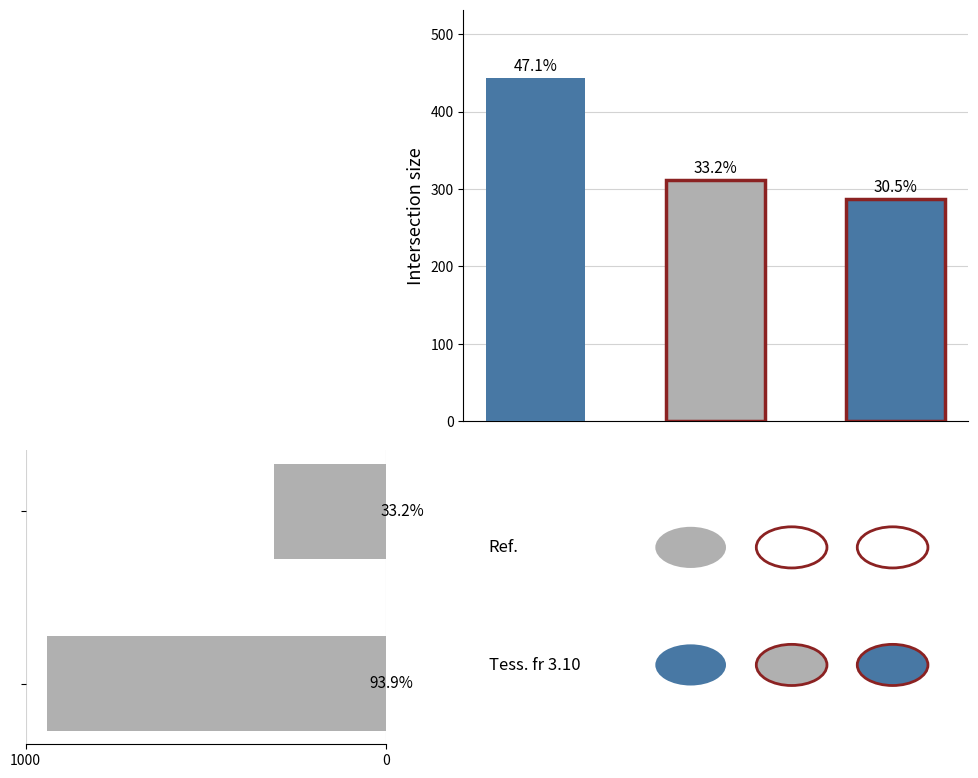

Where is the data nearest to the value 626?

0.2